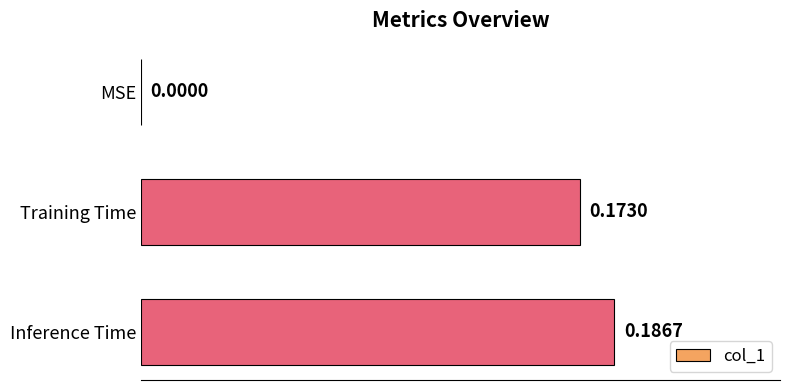

How many distinct data groups are displayed?

1